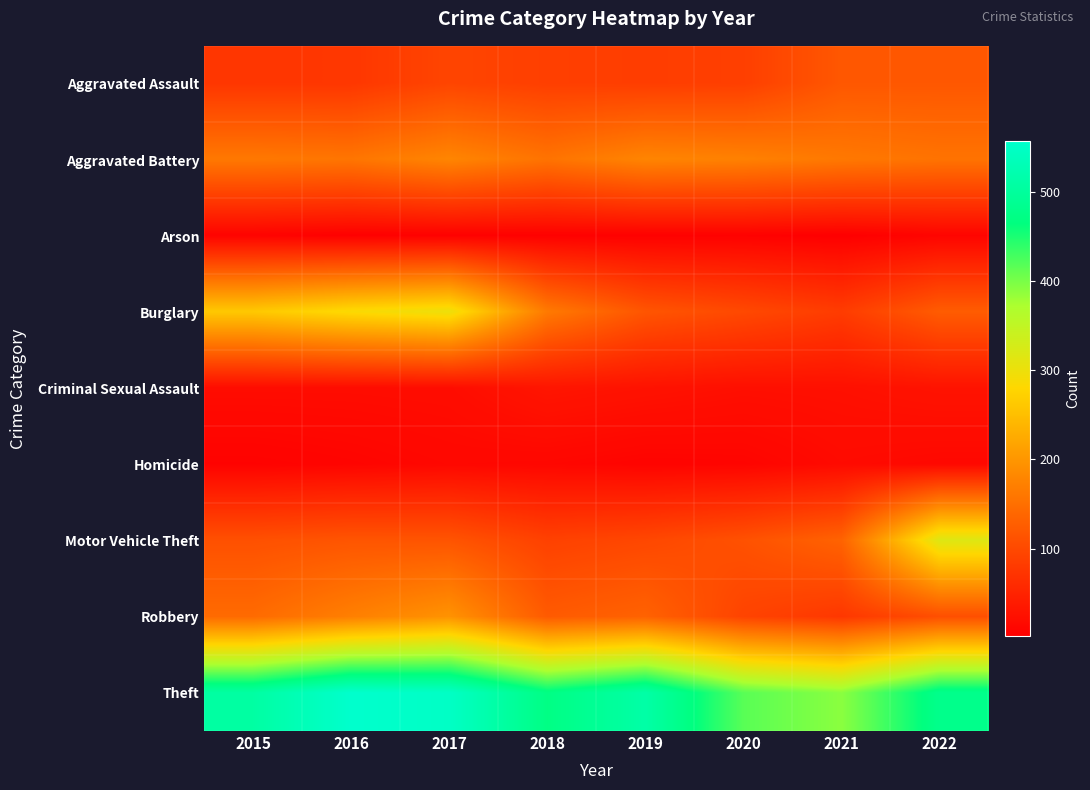

Between 2021 and 2022, which is larger?

2021